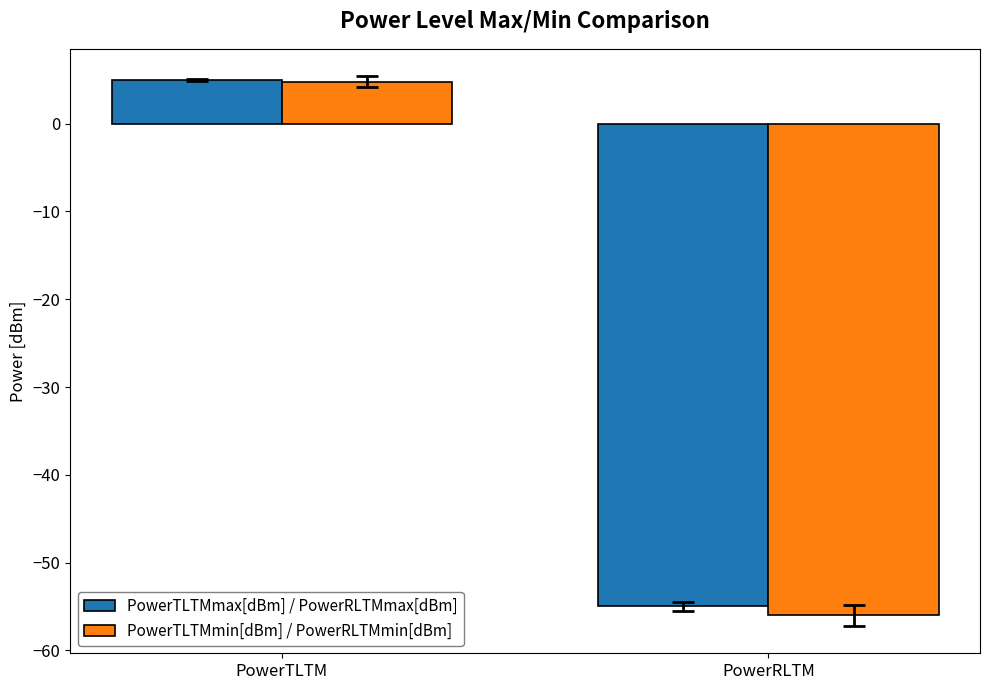

What value does the PowerTLTMmax[dBm] / PowerRLTMmax[dBm] series have at PowerRLTM?

-55.0